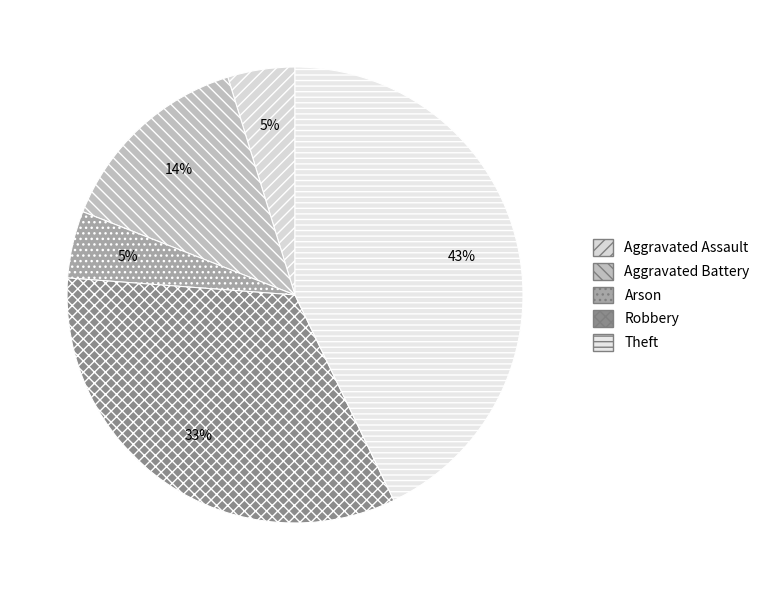

To the nearest percent, what is the difference between the Aggravated Battery and Robbery slice percentages?

19%